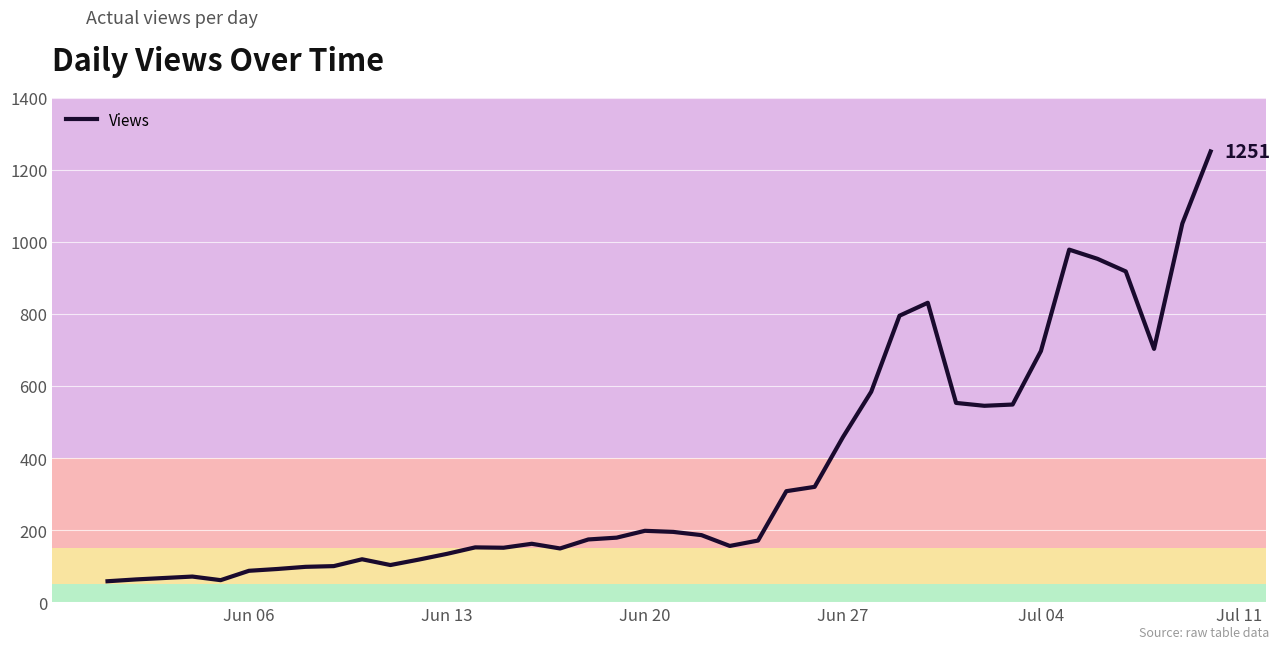

What is the difference between the maximum and minimum values?

1193.0